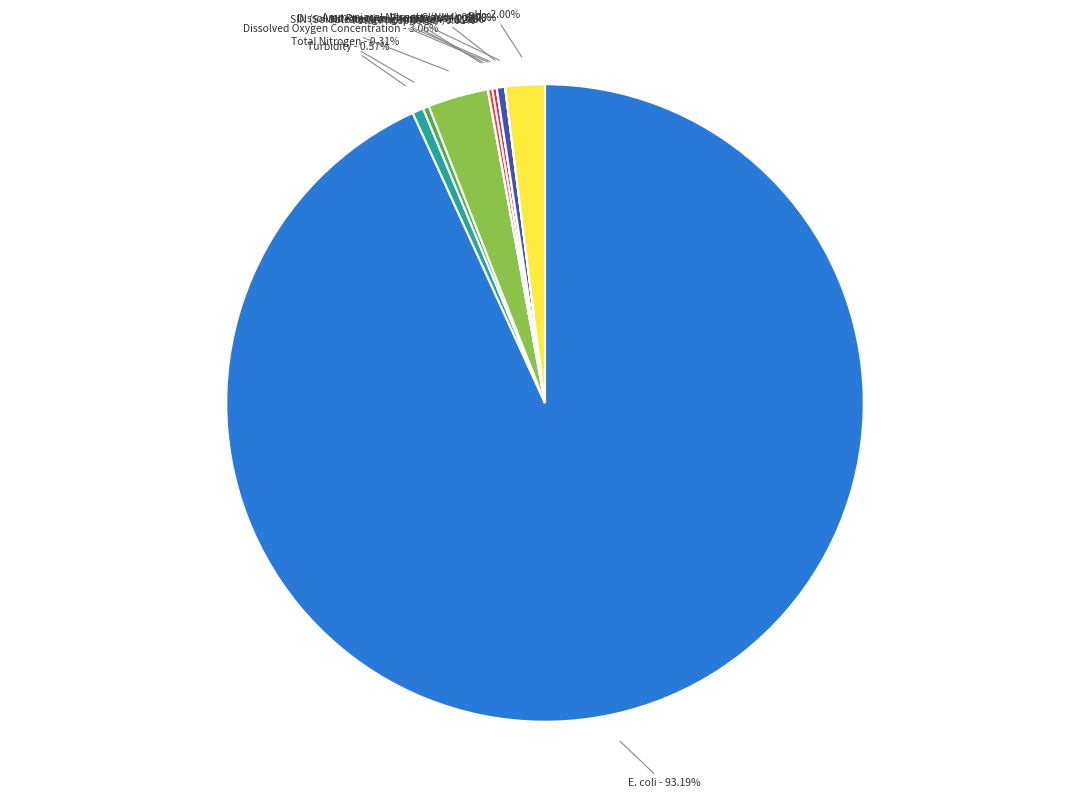

Is there a majority slice in this chart?

Yes